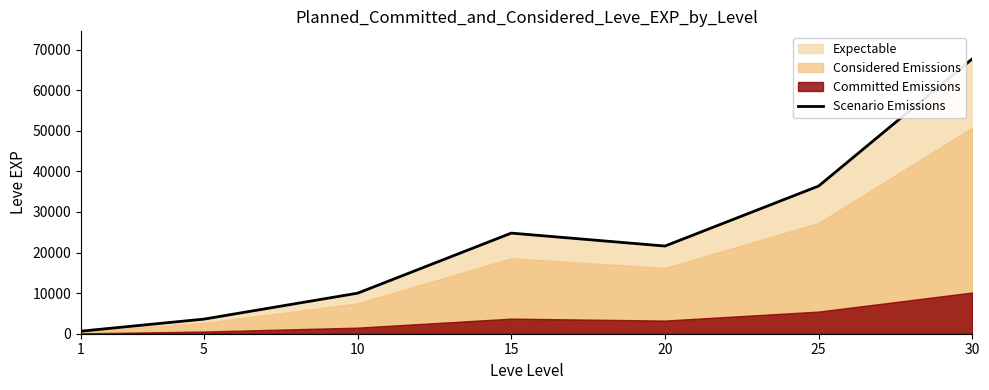

Count the number of values greater than 21600.

3